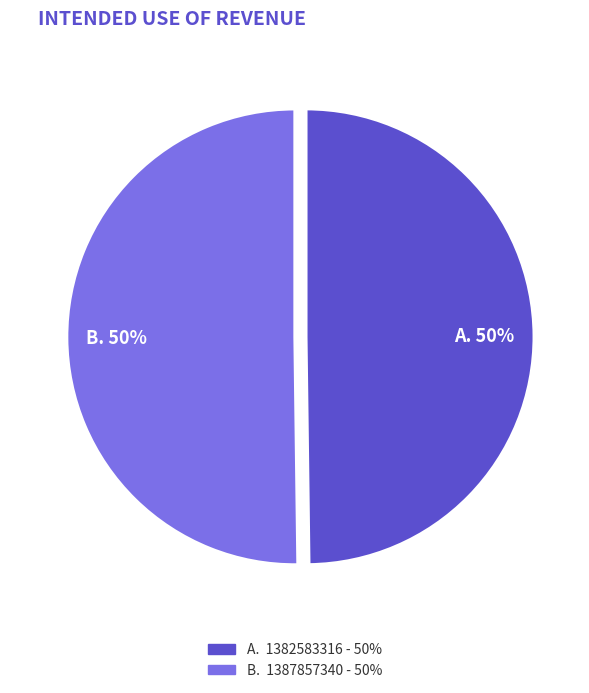

Approximately how many times larger is the value at A. 50% compared to B. 50%?

1.0